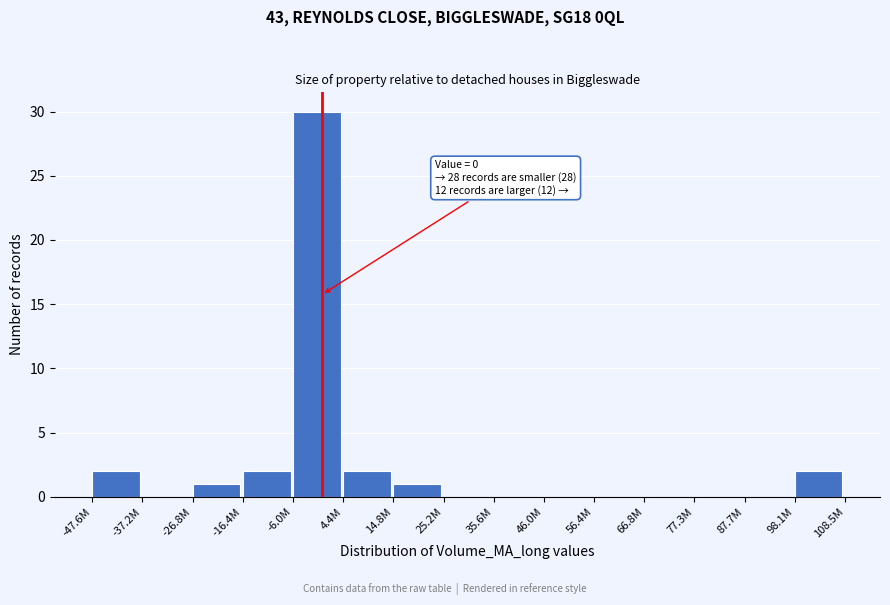

Reading right to left, extract all data points from this chart.

98.1M=2	87.7M=0	77.3M=0	66.8M=0	56.4M=0	46.0M=0	35.6M=0	25.2M=0	14.8M=1	4.4M=2	-6.0M=30	-16.4M=2	-26.8M=1	-37.2M=0	-47.6M=2